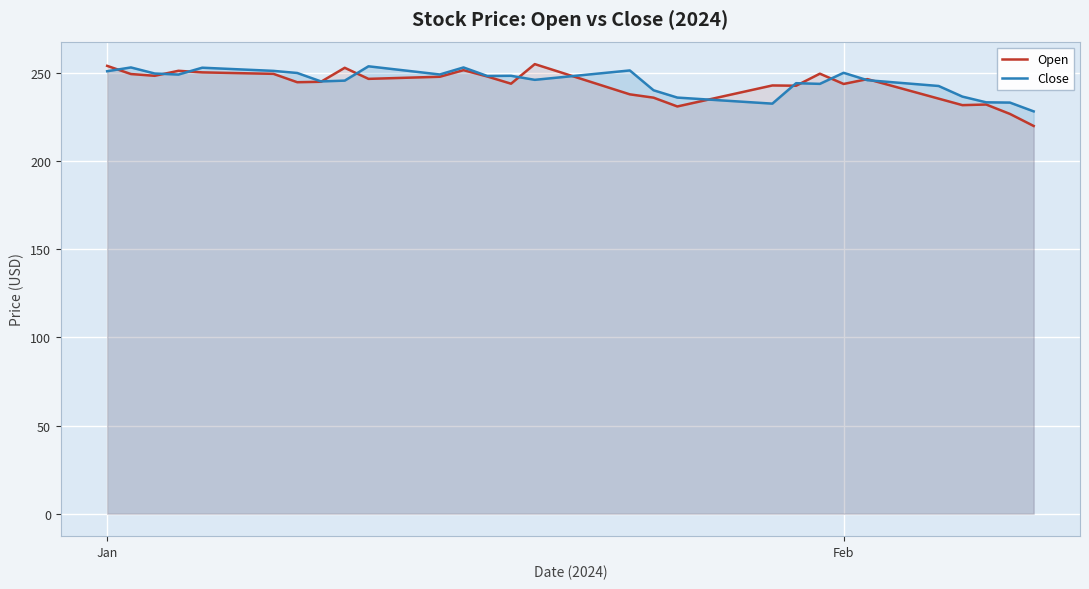

How many intersections are there between Open and Close?

13